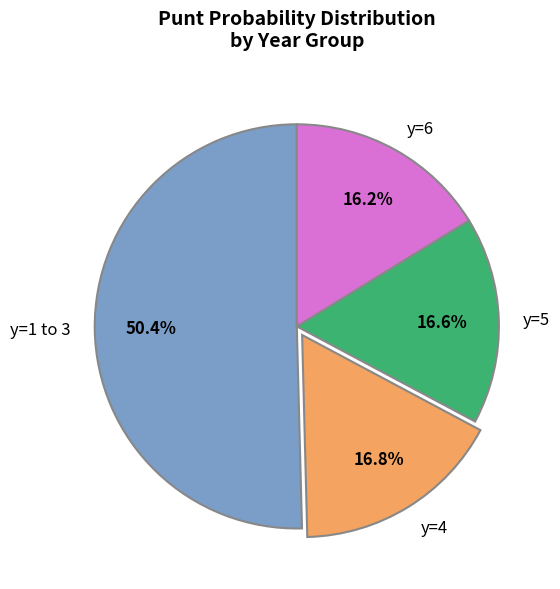

Is there any slice that represents more than half of the pie?

Yes